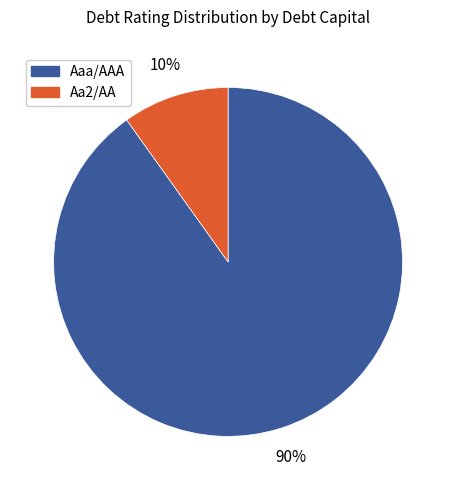

To the nearest percent, what is the average slice percentage?

50%